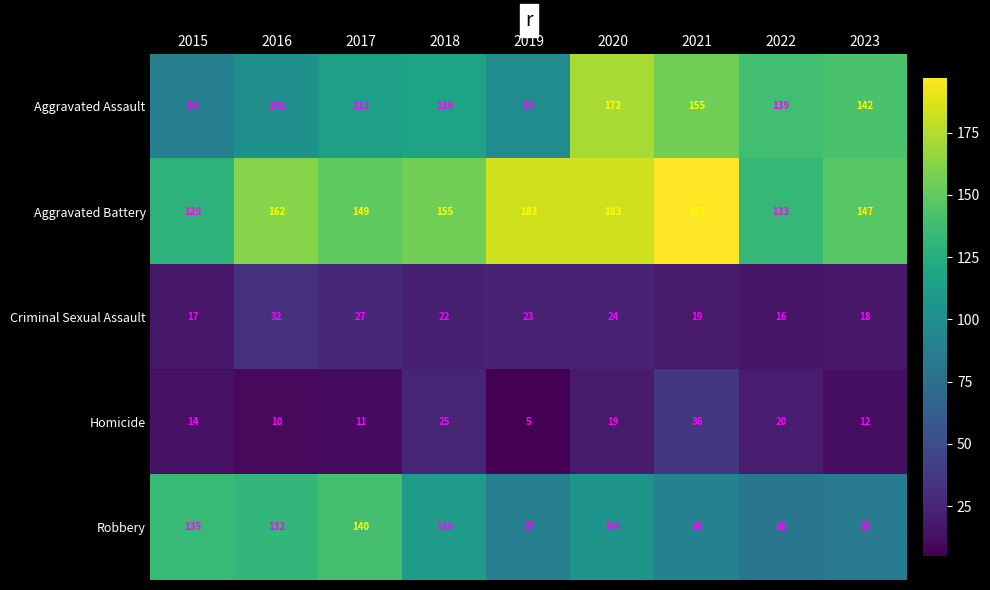

Read the Aggravated Battery value at 2015.

129